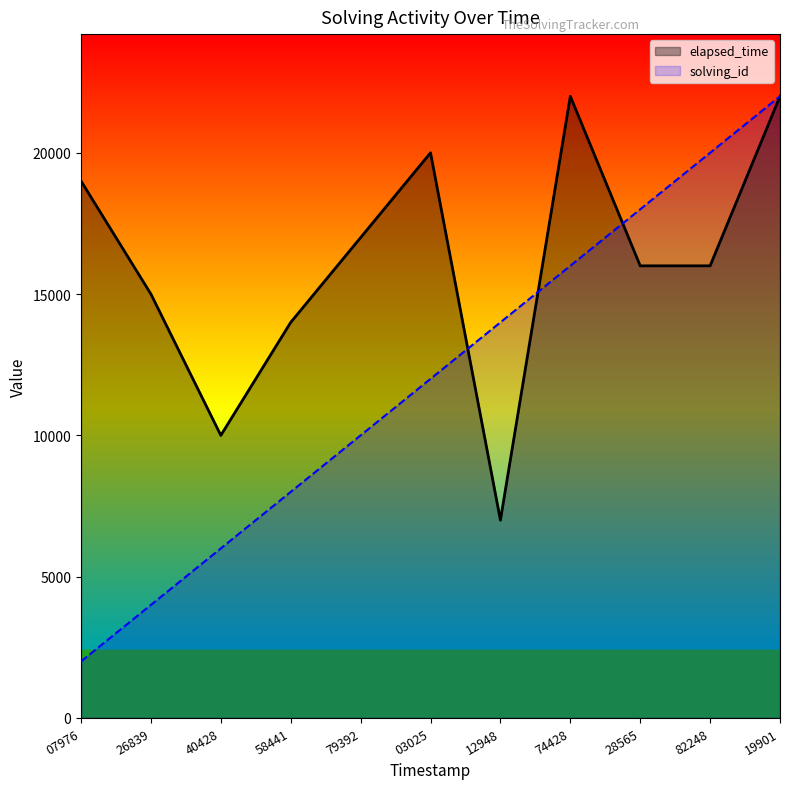

Reading left to right, extract all data points from this chart.

solving_id: 07976=2000	26839=4000	40428=6000	58441=8000	79392=10000	03025=12000	12948=14000	74428=16000	28565=18000	82248=20000	19901=22000
elapsed_time: 07976=19000	26839=15000	40428=10000	58441=14000	79392=17000	03025=20000	12948=7000	74428=22000	28565=16000	82248=16000	19901=22000